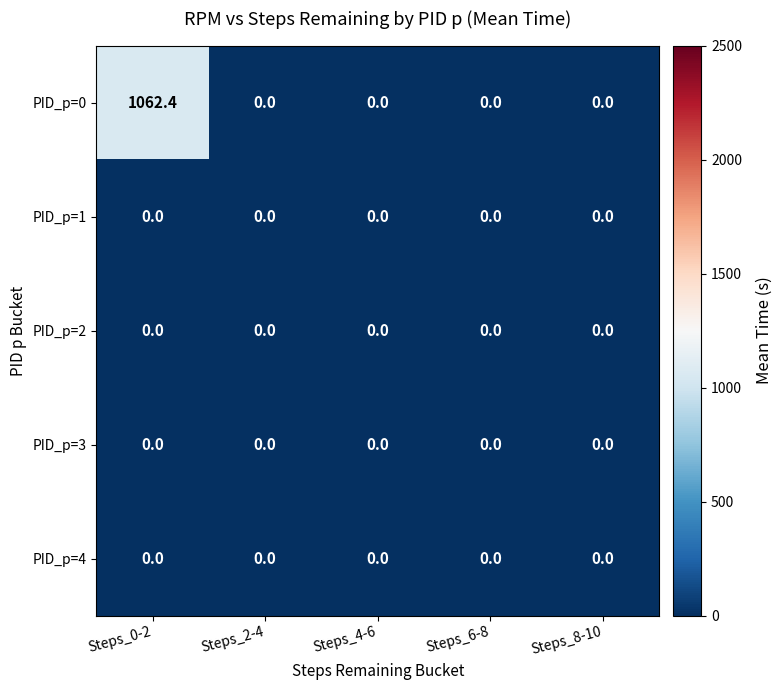

Which series has the widest spread of values?

PID_p=0